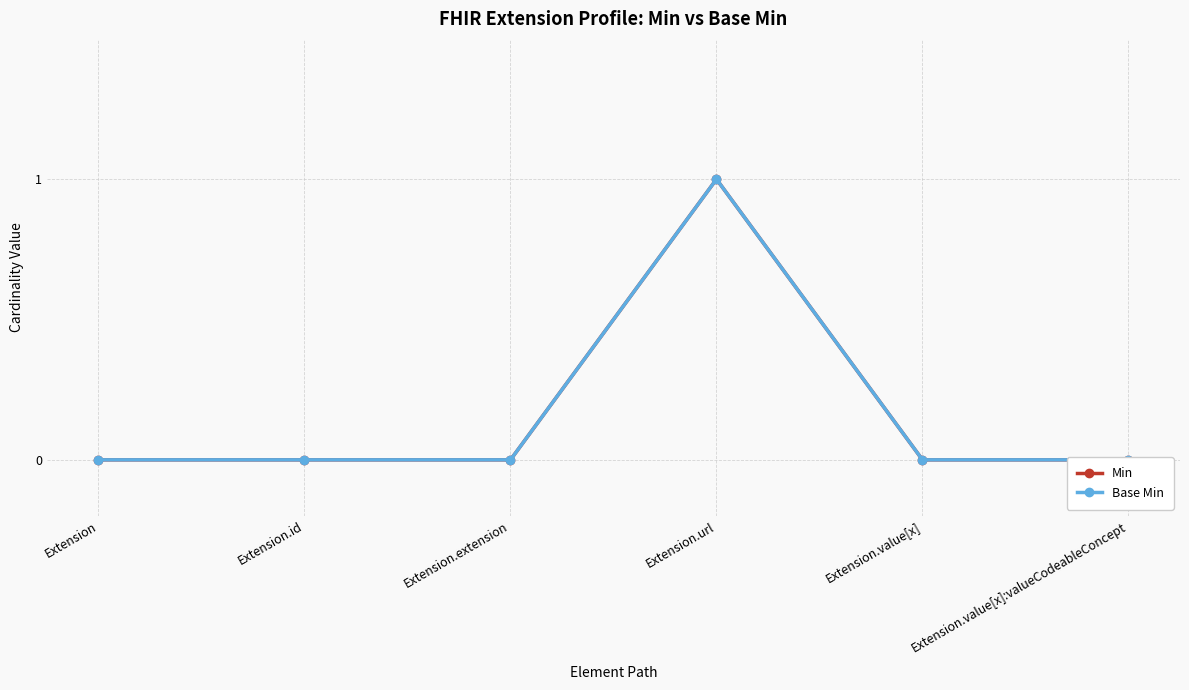

Where is the first local maximum for Min?

Extension.url